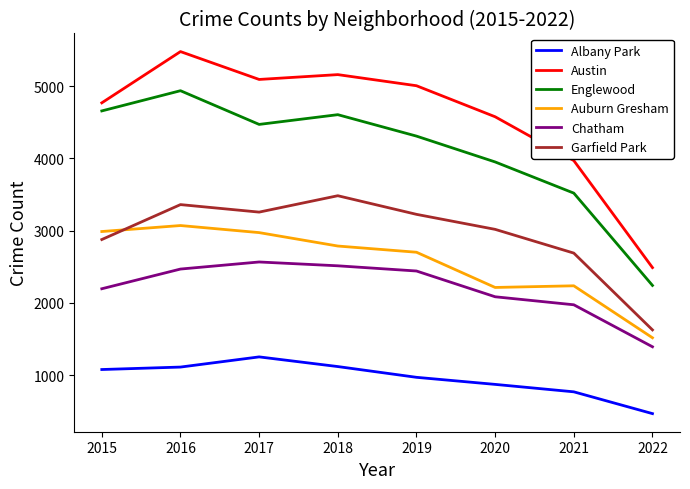

What are all the series names shown in the legend?

Albany Park, Austin, Englewood, Auburn Gresham, Chatham, Garfield Park